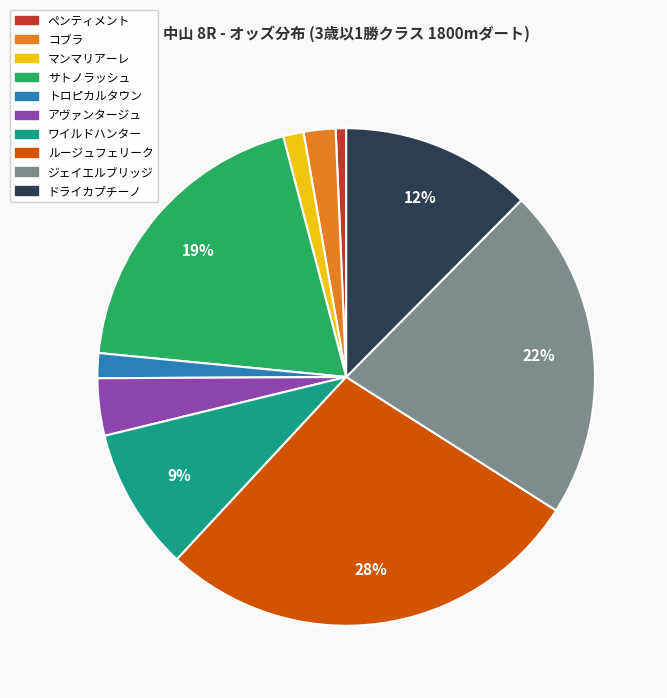

To the nearest percent, what is the combined percentage of ドライカプチーノ and ジェイエルブリッジ?

34%